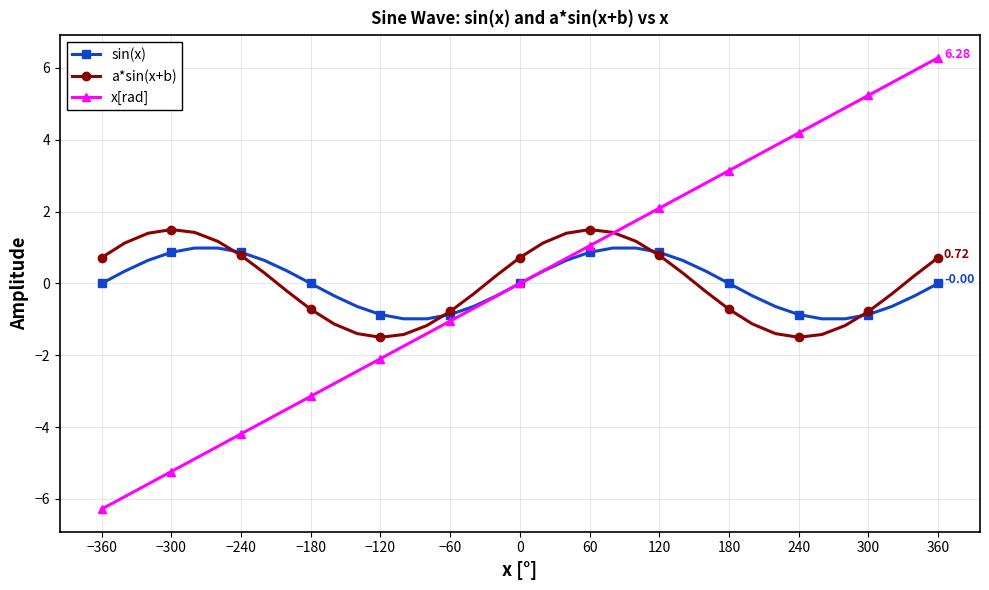

Which series has the widest spread of values?

x[rad]